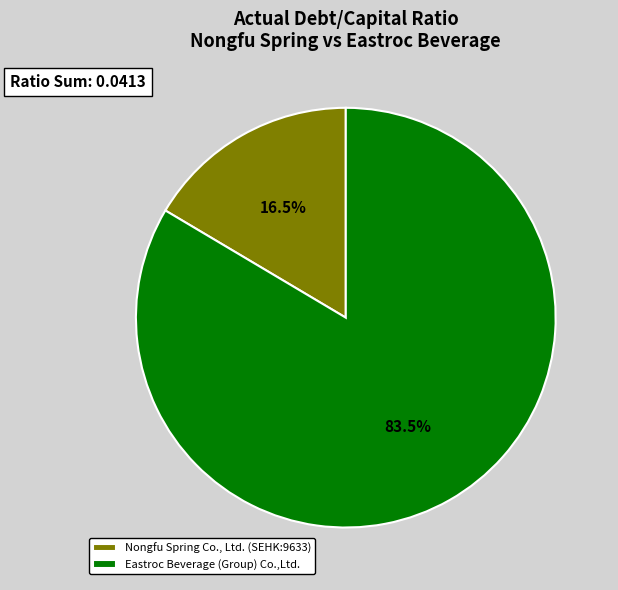

True or false: Eastroc Beverage (Group) Co.,Ltd. accounts for 89% of the total.

False